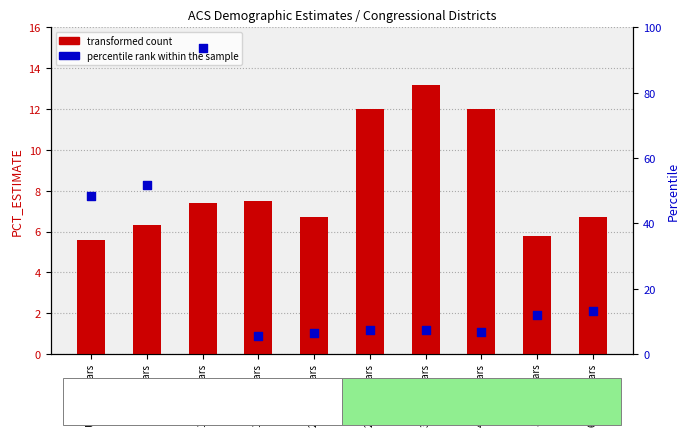

What is the total value across all series at 60 to 64 years?

19.9